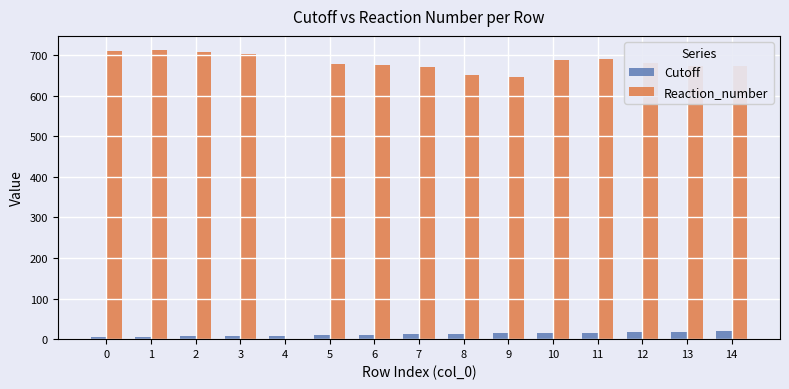

How many values in Reaction_number are above zero?

14